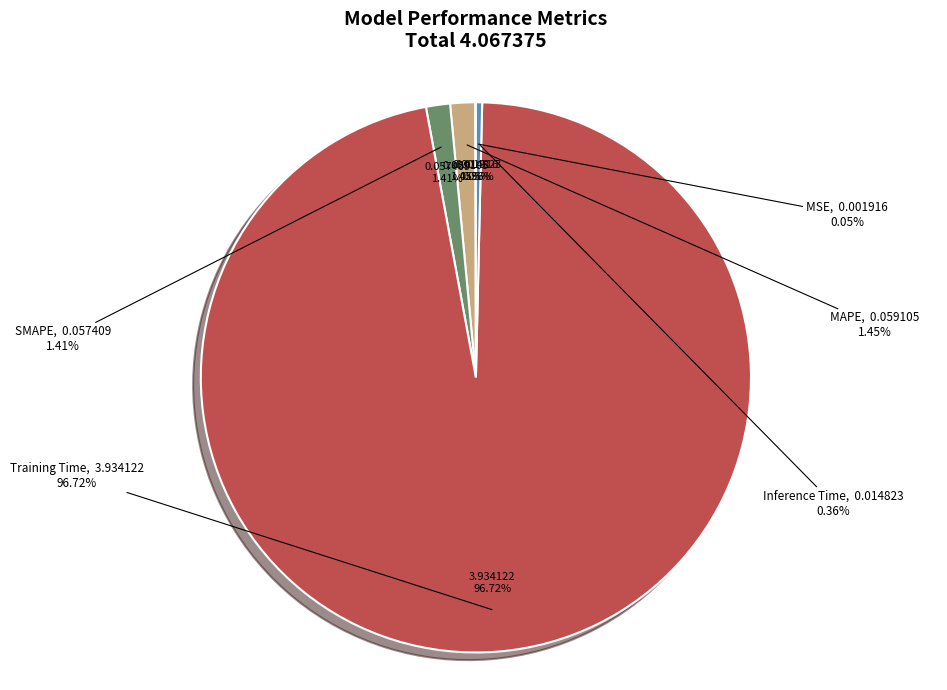

Do Training Time and SMAPE together represent more than half of the pie?

Yes